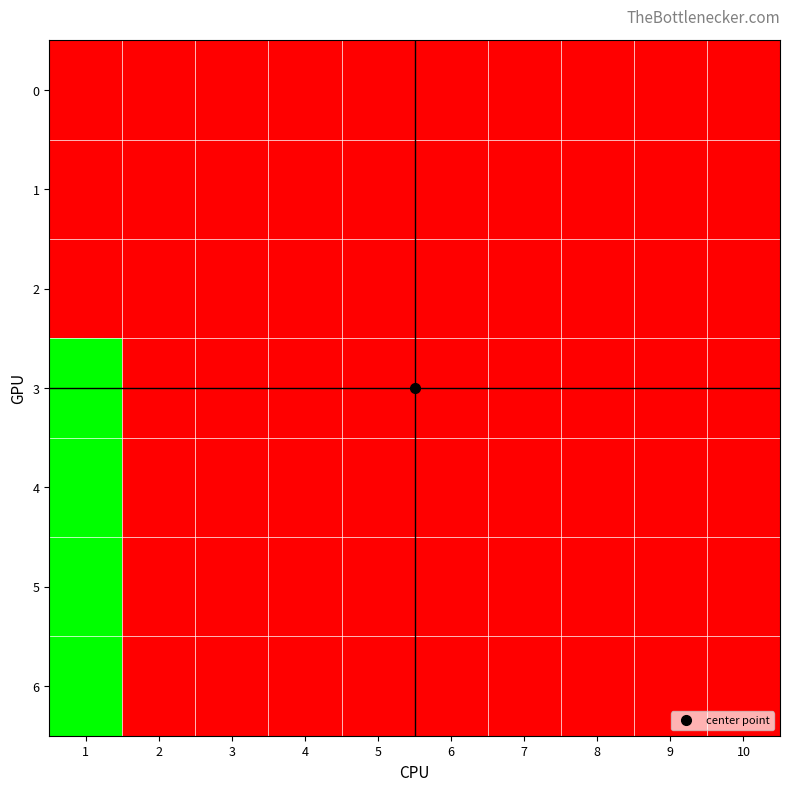

How many categories are shown in the chart?

10